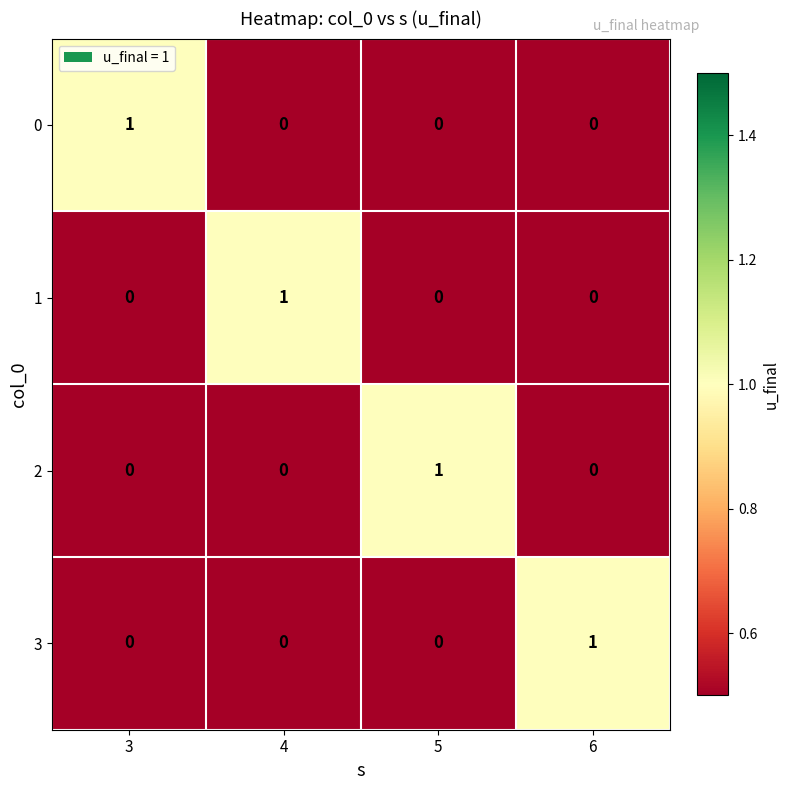

Is the value of 0 at 4 greater than the value of 3 at 6?

No